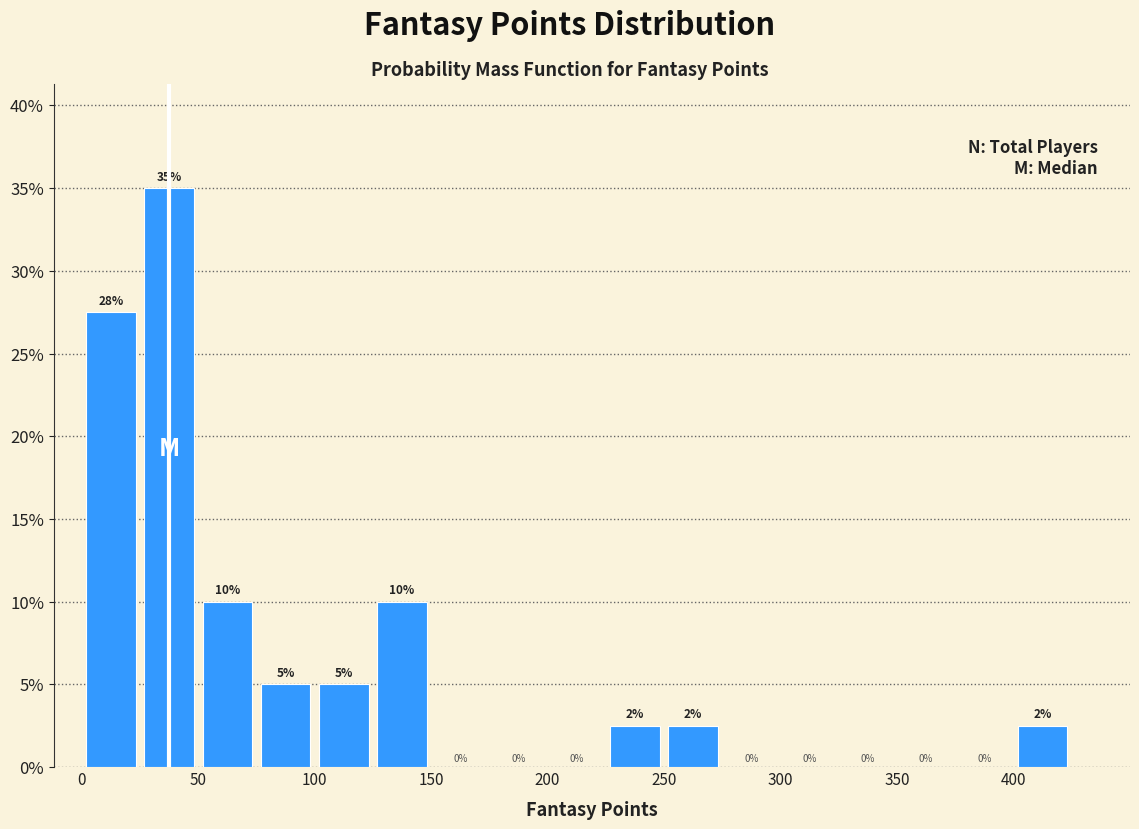

Over which range of the x-axis is the bar tallest?

25 to 50